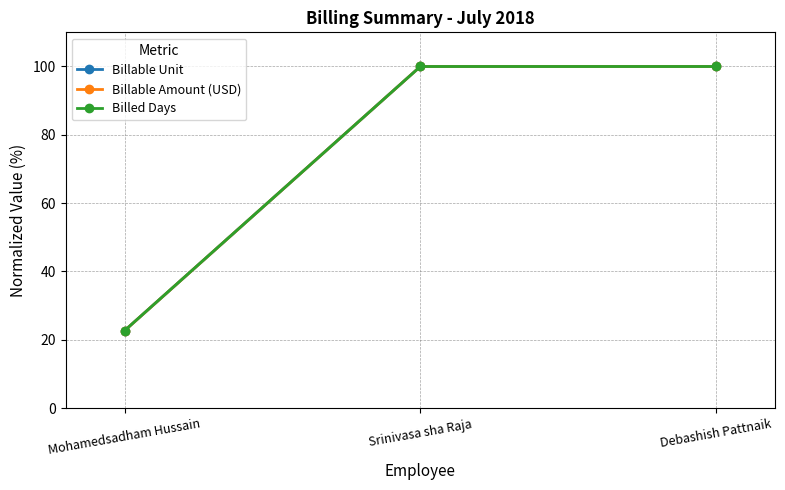

Reading left to right, extract all data points from this chart.

Billable Unit: Mohamedsadham Hussain=22.7	Srinivasa sha Raja=100.0	Debashish Pattnaik=100.0
Billable Amount (USD): Mohamedsadham Hussain=22.7	Srinivasa sha Raja=100.0	Debashish Pattnaik=100.0
Billed Days: Mohamedsadham Hussain=22.7	Srinivasa sha Raja=100.0	Debashish Pattnaik=100.0